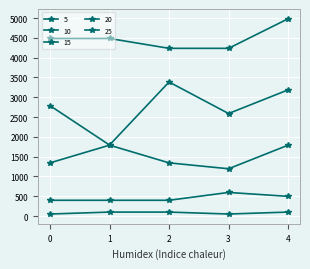

What is the difference between the highest and lowest values at 4?

4882